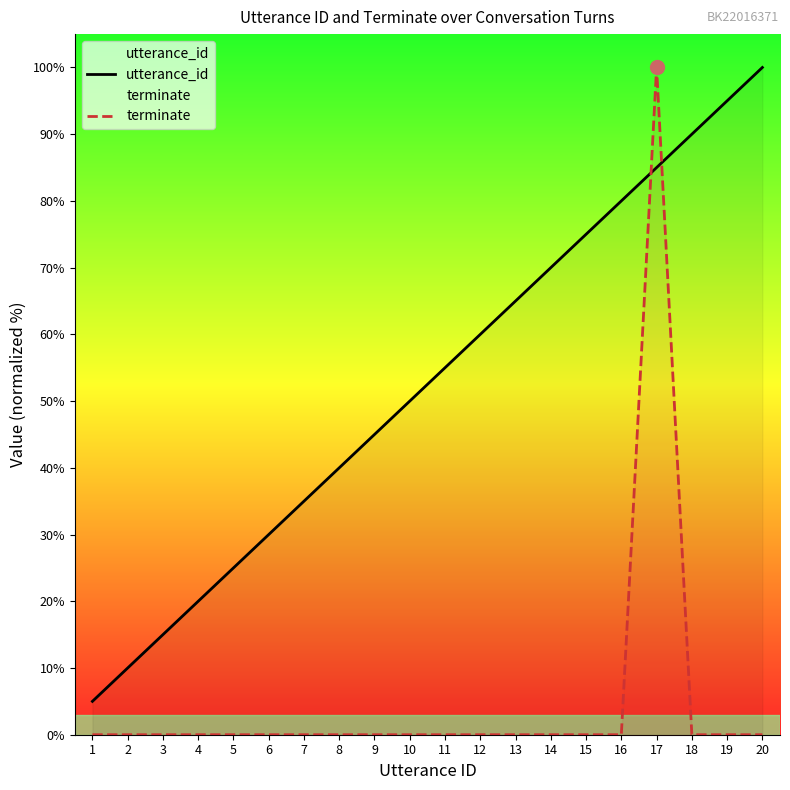

What is the spread (max minus min) of values at 4?

20.0